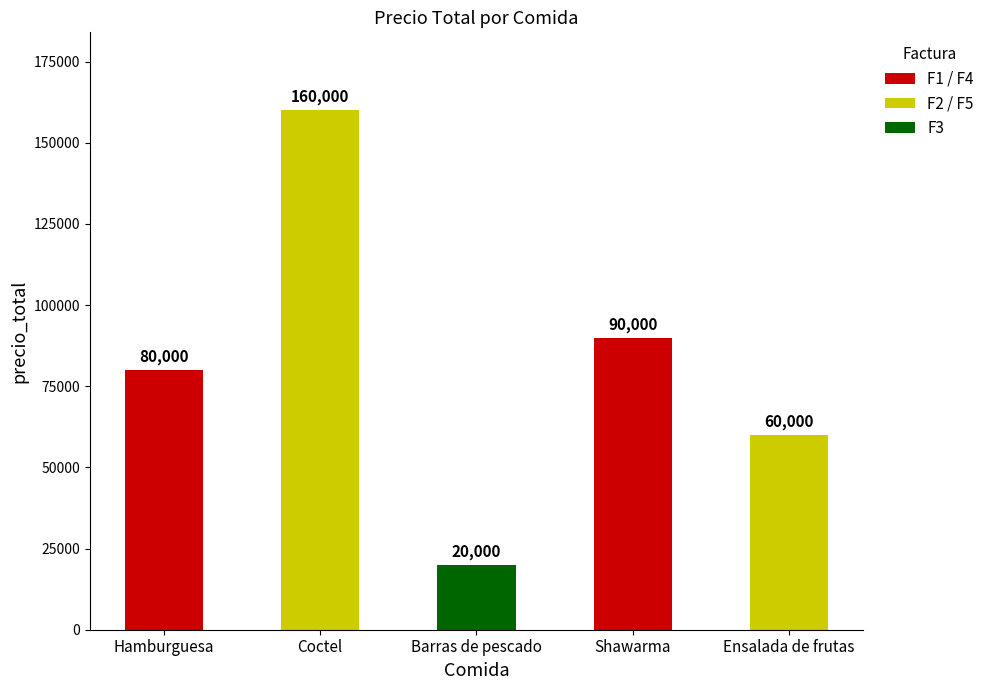

What is the change in value from Hamburguesa to Shawarma?

+10000